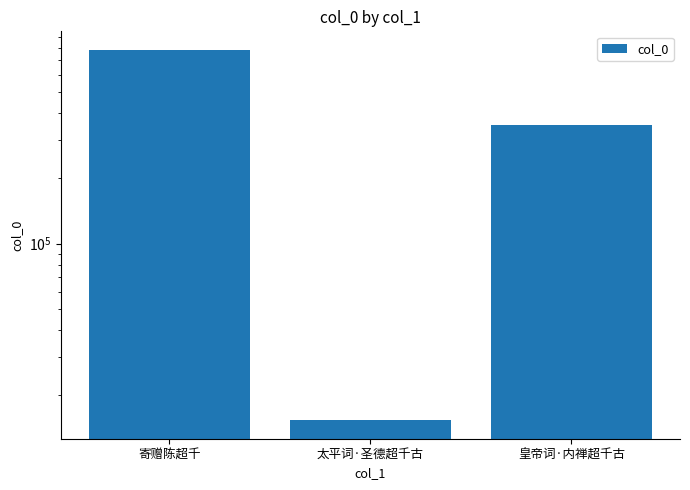

Approximately how many times larger is the value at 寄赠陈超千 compared to 皇帝词·内禅超千古?

2.2